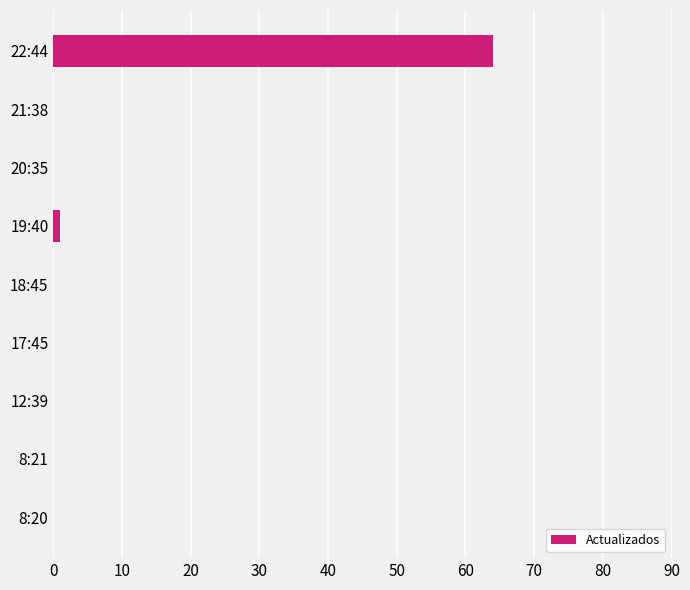

The chart shows a value of -42 at 18:45. True or false?

False